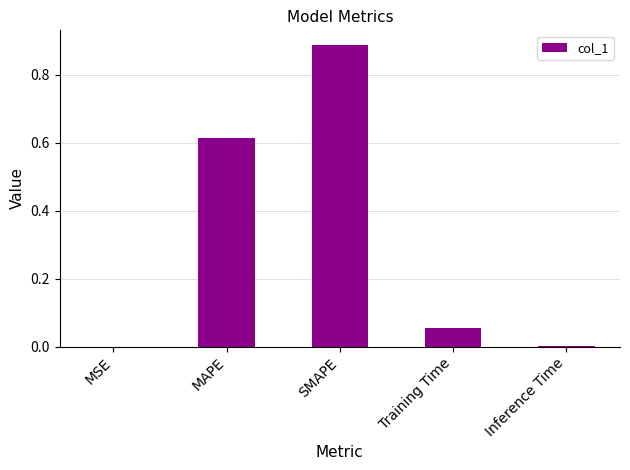

How many distinct data groups are displayed?

1